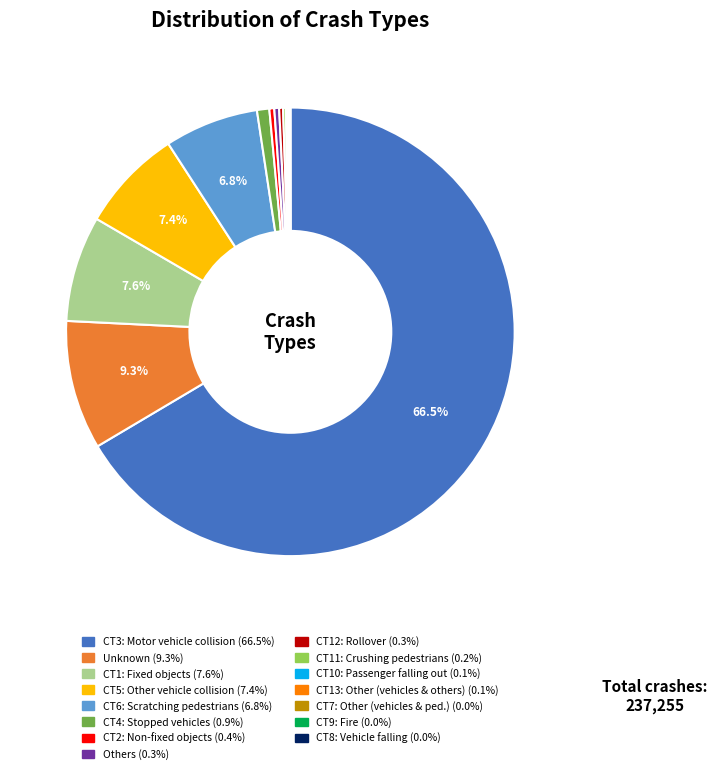

Is there a majority slice in this chart?

Yes